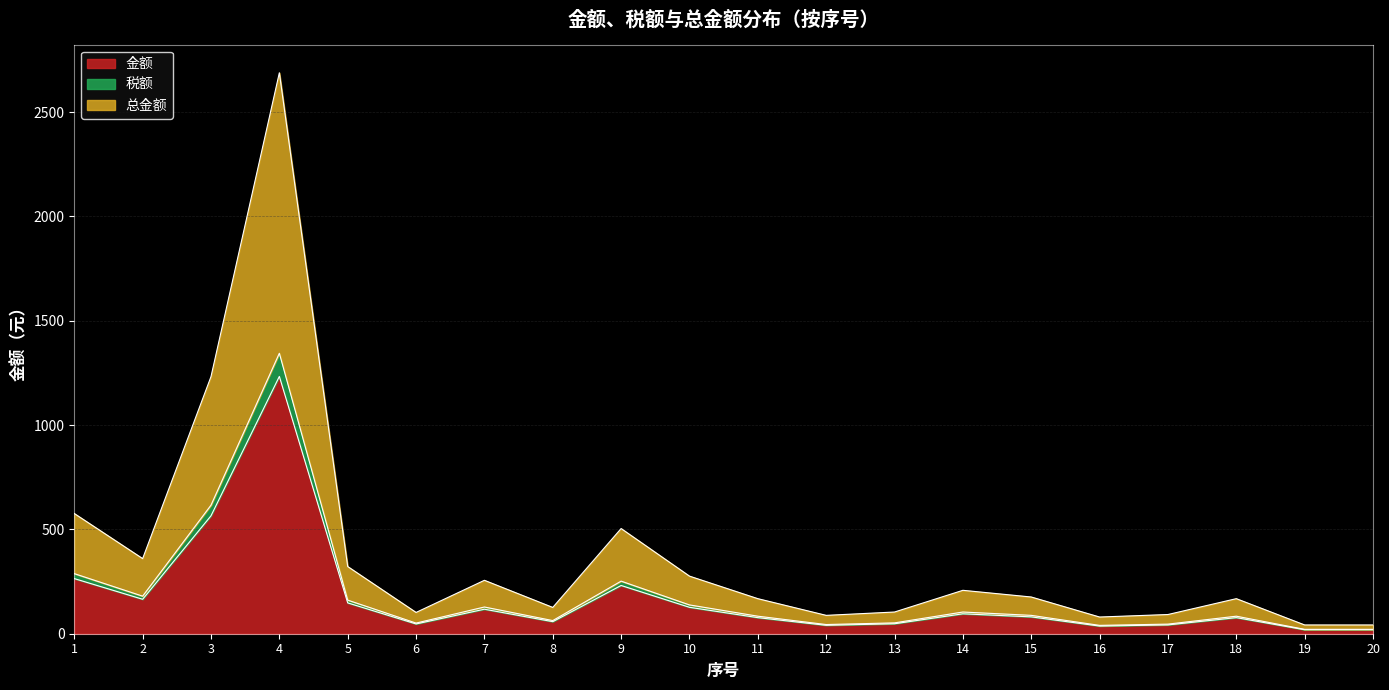

Does the chart have visible grid lines?

Yes